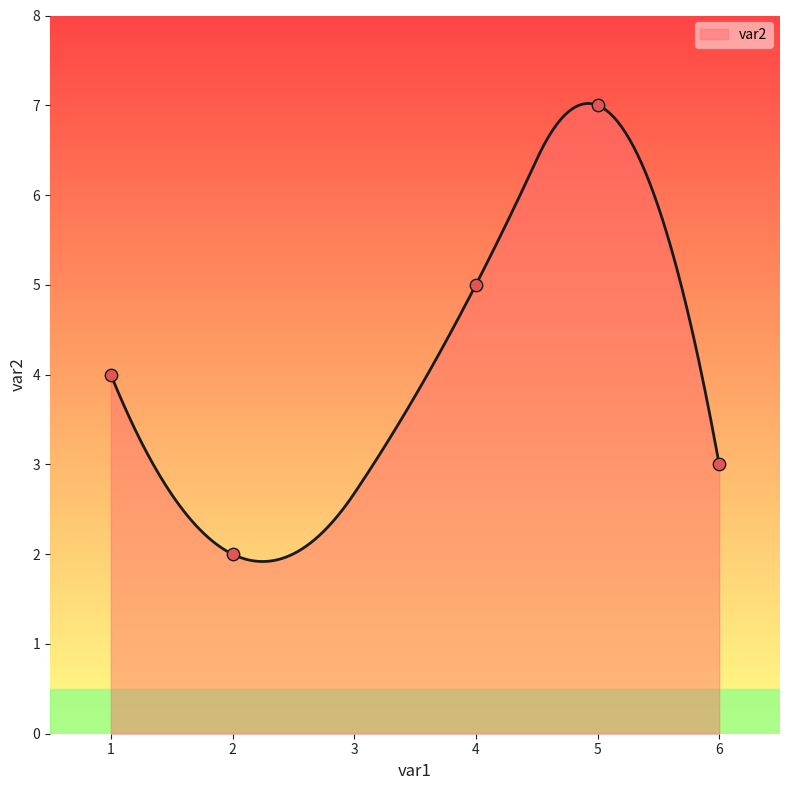

What is the change in value from 4 to 6?

-2